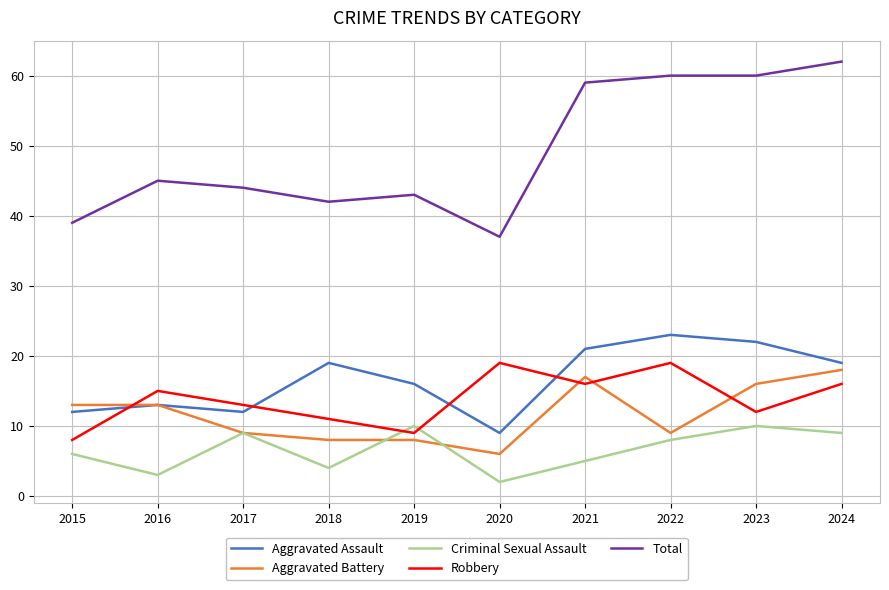

Which series has the widest spread of values?

Total